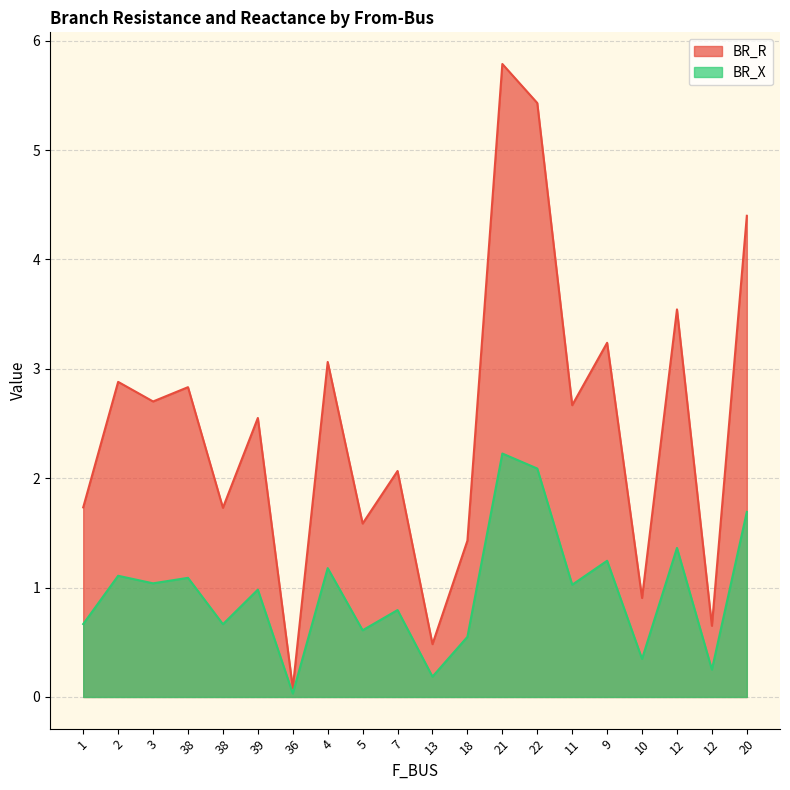

True or false: BR_X has a value of 1.0 at 39.

True